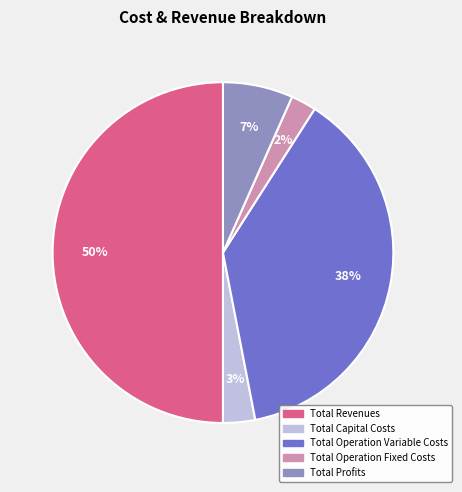

To the nearest percent, what portion does Total Operation Fixed Costs represent?

2%